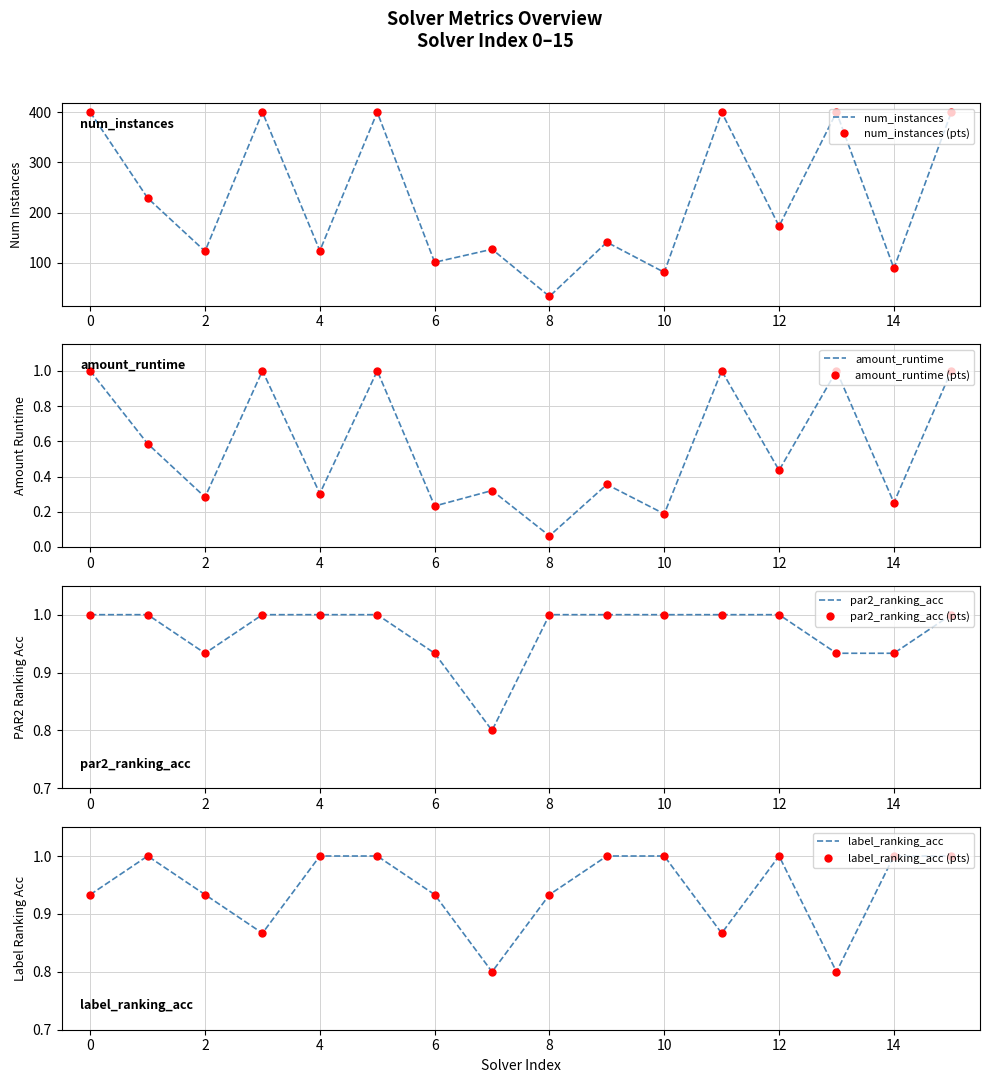

Which series changed the most between 2 and 12?

num_instances